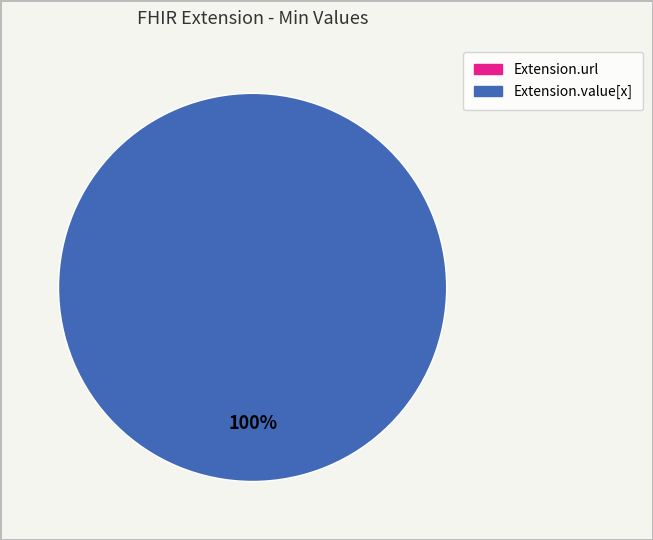

Which has a higher value, Extension.value[x] or Extension.url?

Extension.value[x]